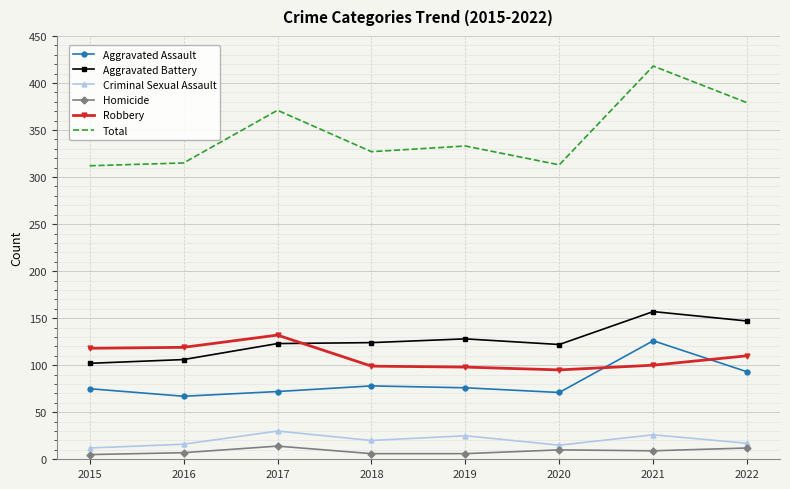

Which category has the highest value in the Total series?

2021